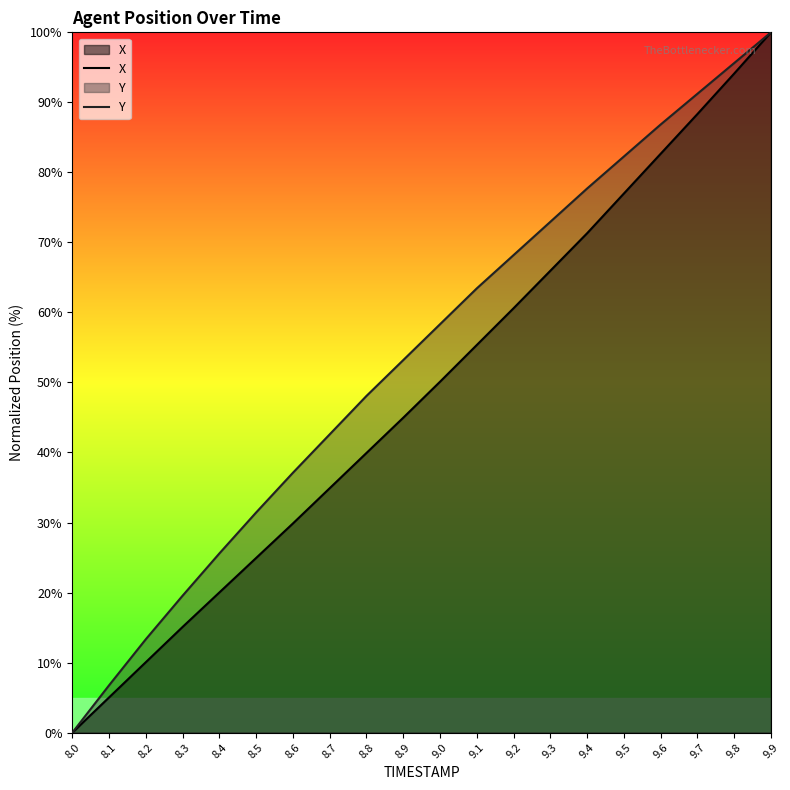

What is the difference between the highest and lowest values at 9.4?

6.4